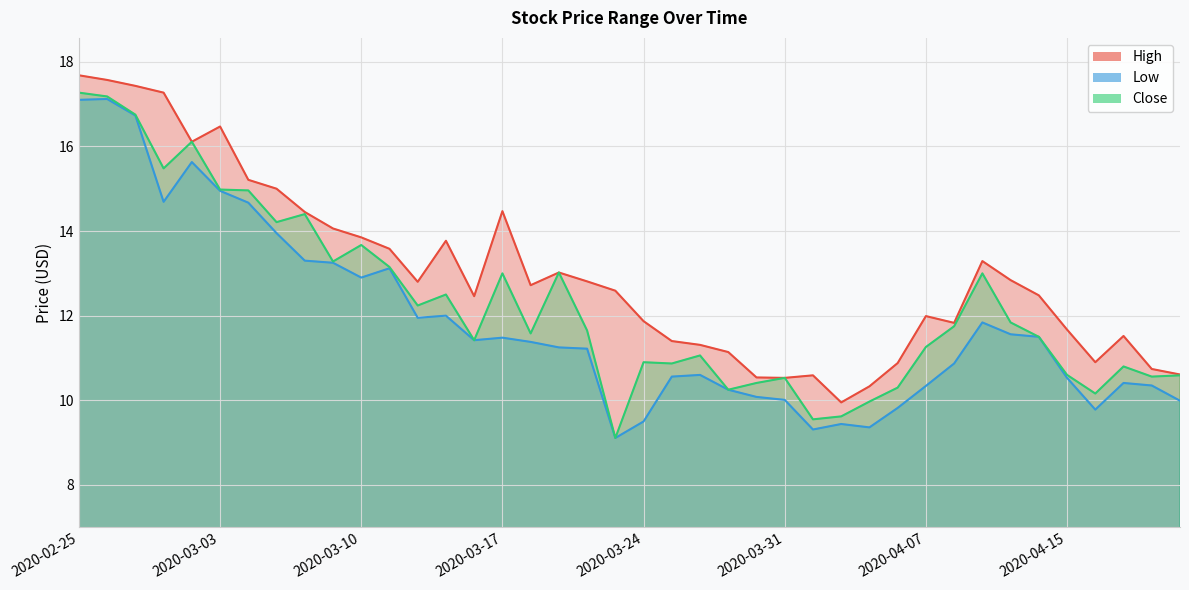

True or false: Close and Low cross at least once.

False